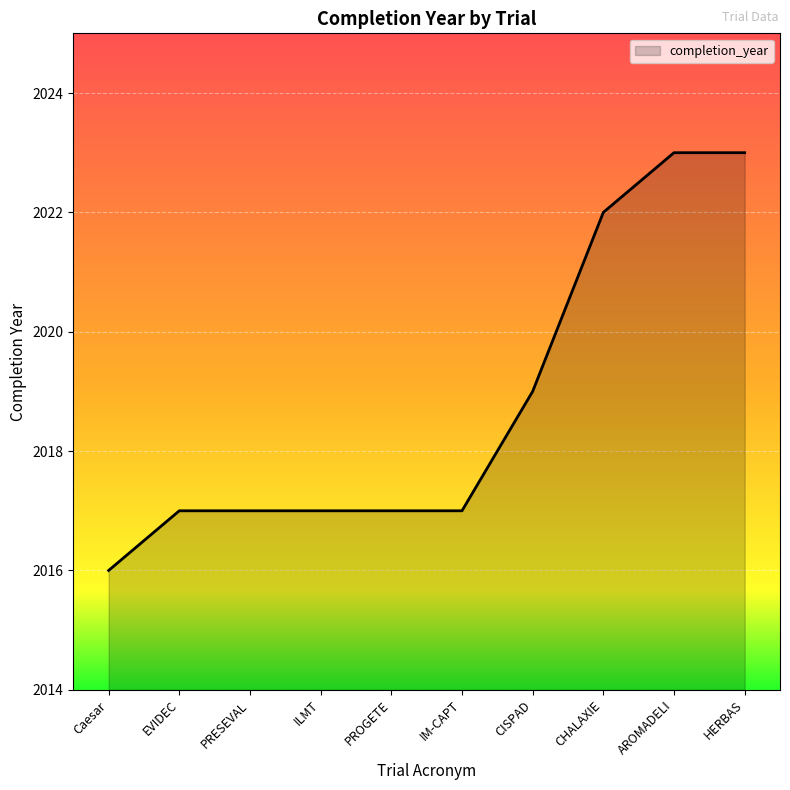

What is the minimum value shown in the chart?

2016